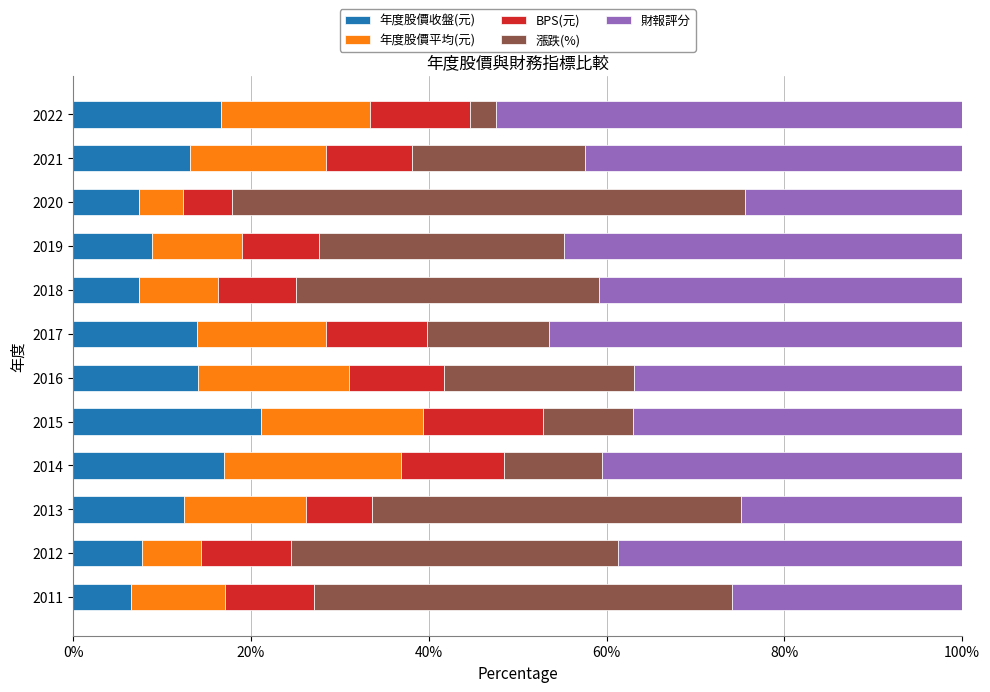

Count the number of categories in the chart.

12